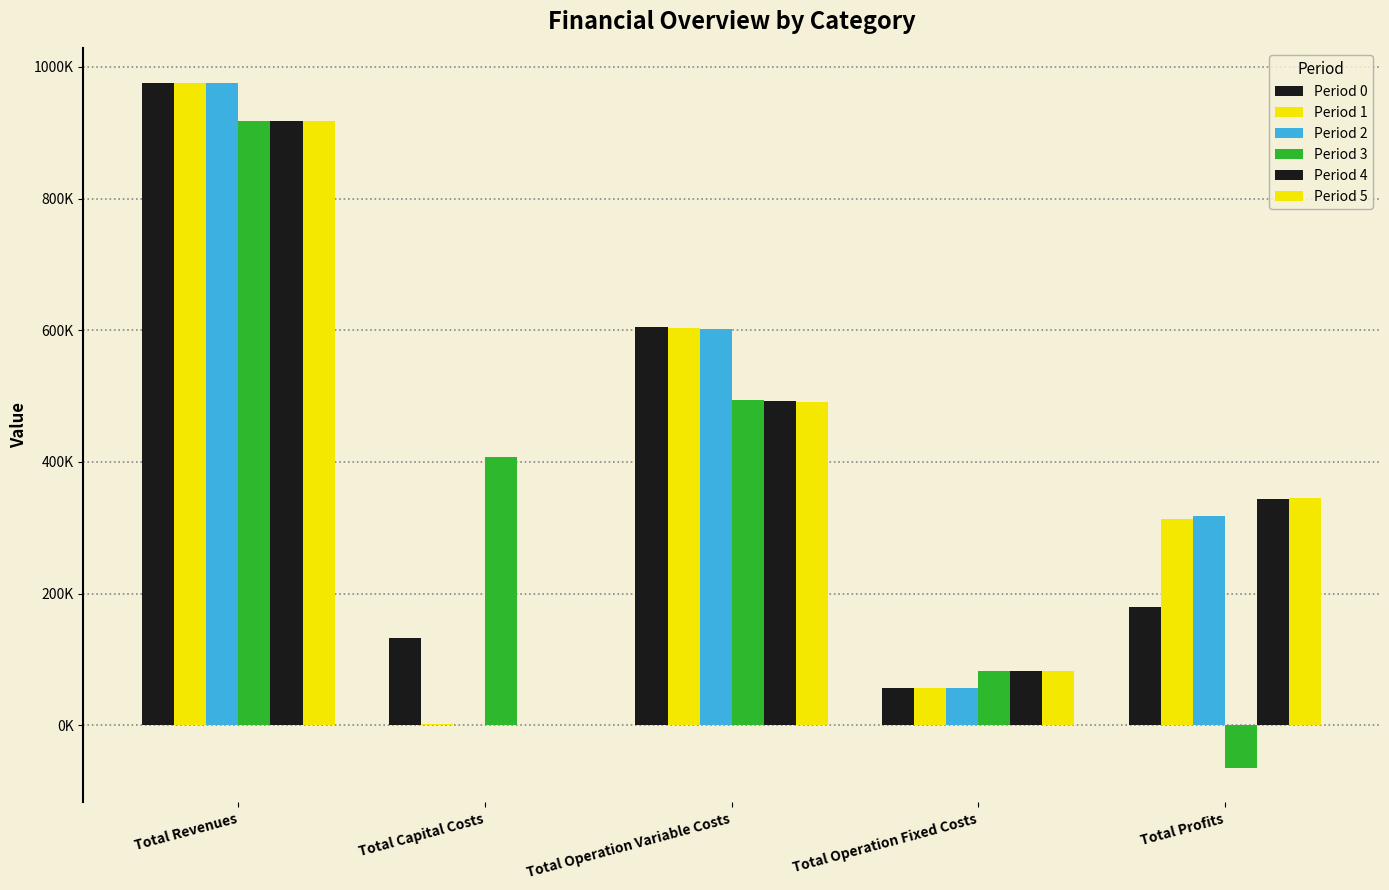

Between Total Operation Variable Costs and Total Operation Fixed Costs, which is larger?

Total Operation Variable Costs